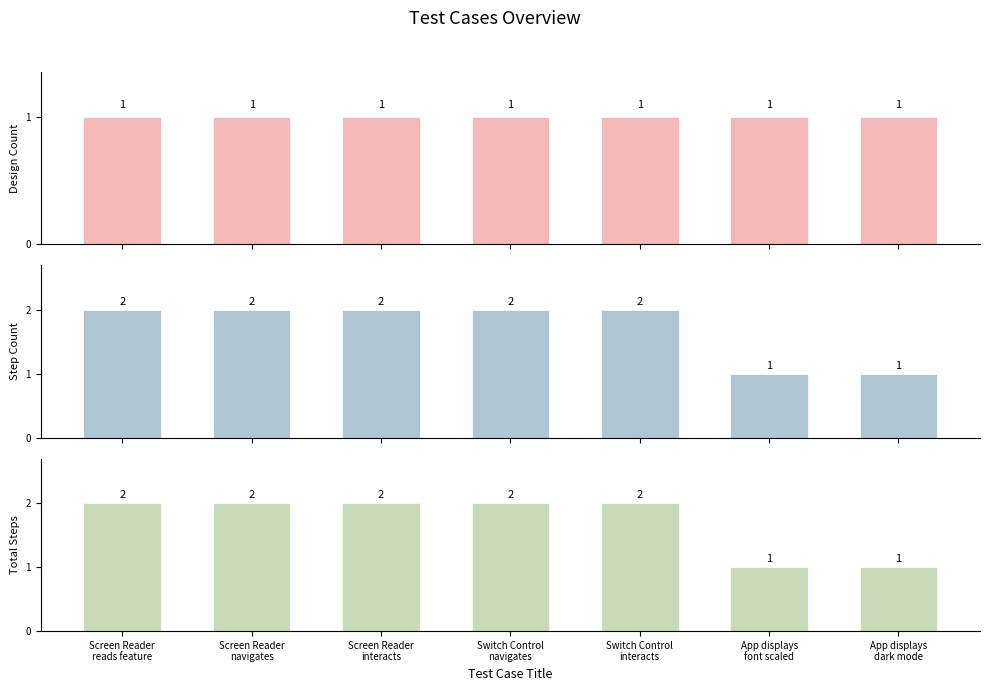

Is the value of Total Steps at Switch Control
interacts greater than the value of Step Count at Screen Reader
navigates?

No